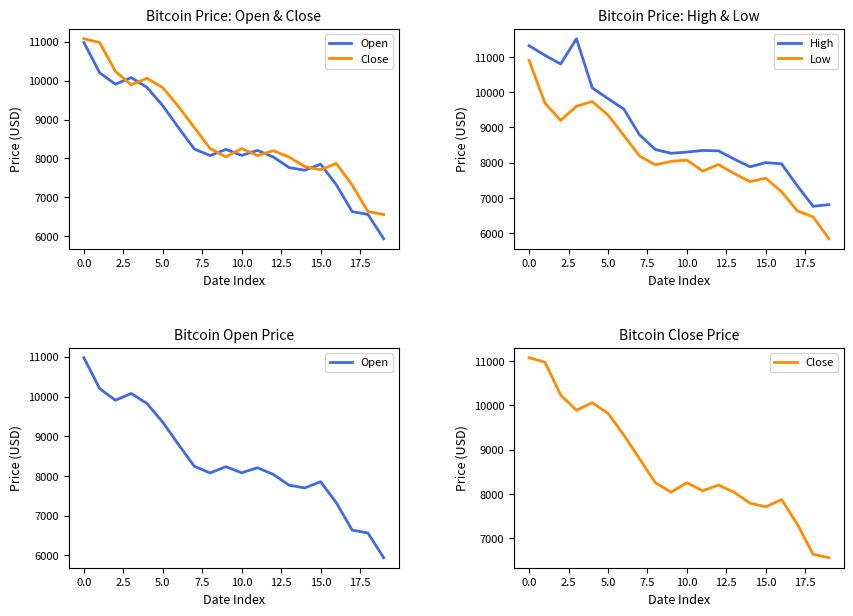

What is the approximate value of High at 0.0?

11320.2